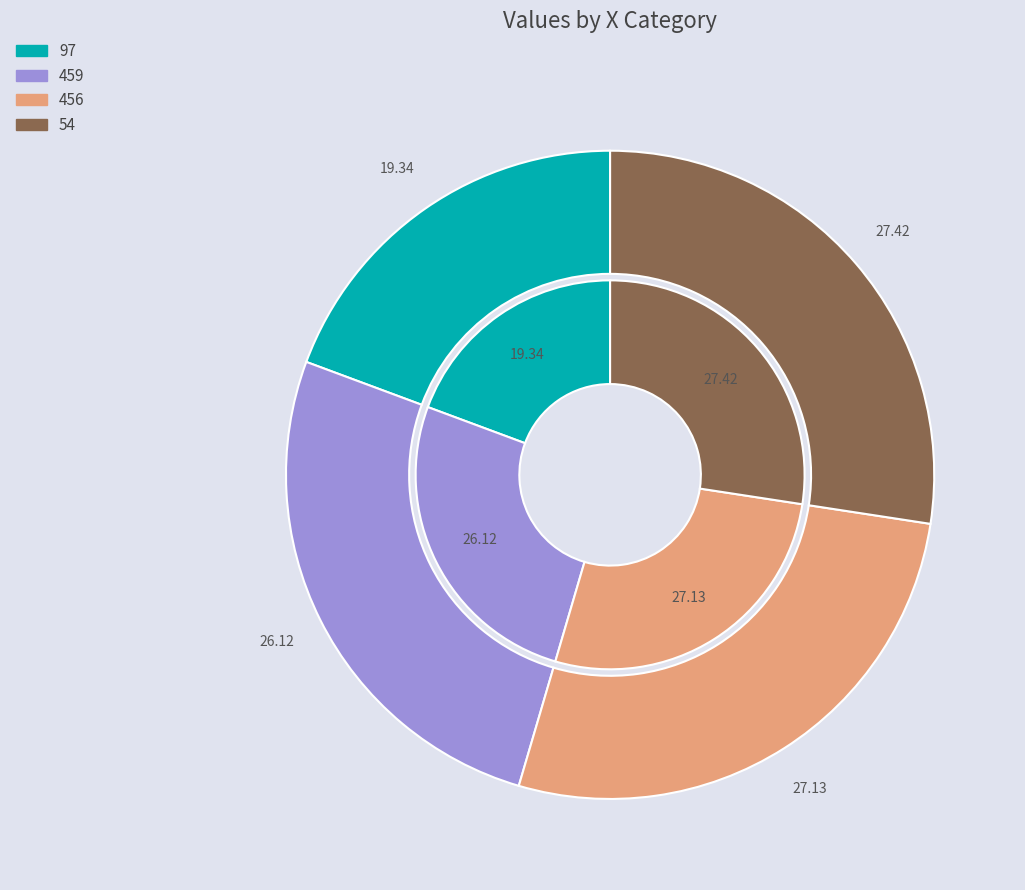

What percentage is the 97 slice, to the nearest percent?

19%